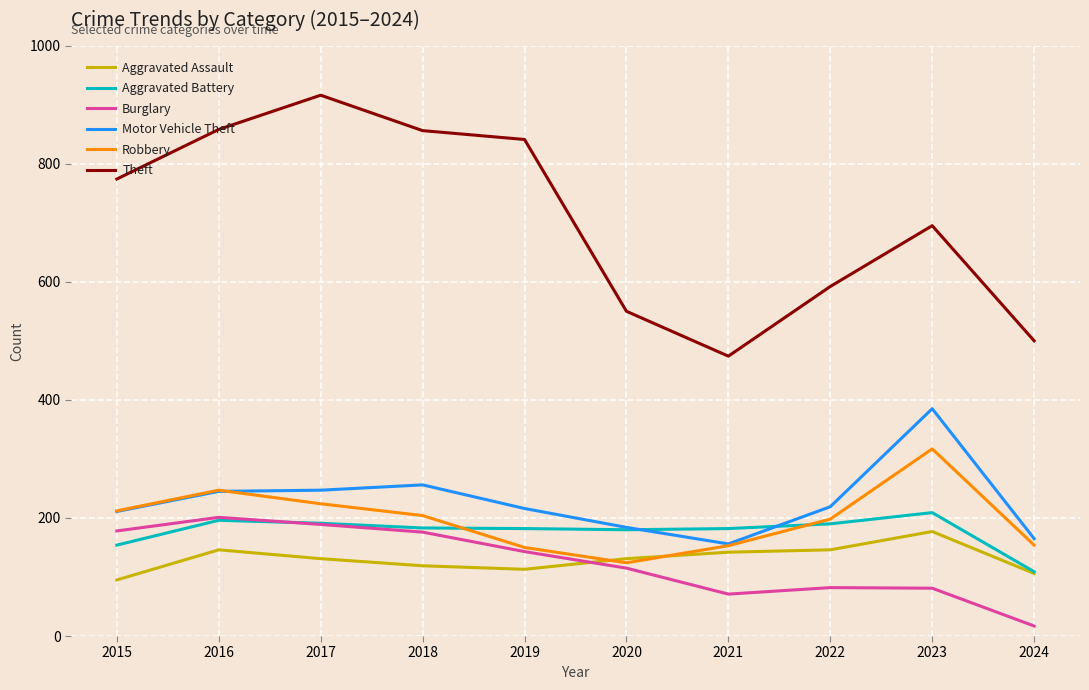

Is the value of Aggravated Battery at 2024 greater than the value of Robbery at 2018?

No